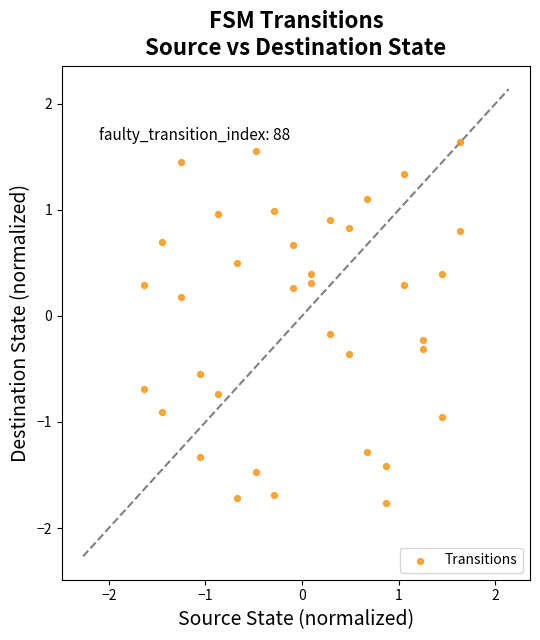

What is the range of Y values (max minus min)?

3.4